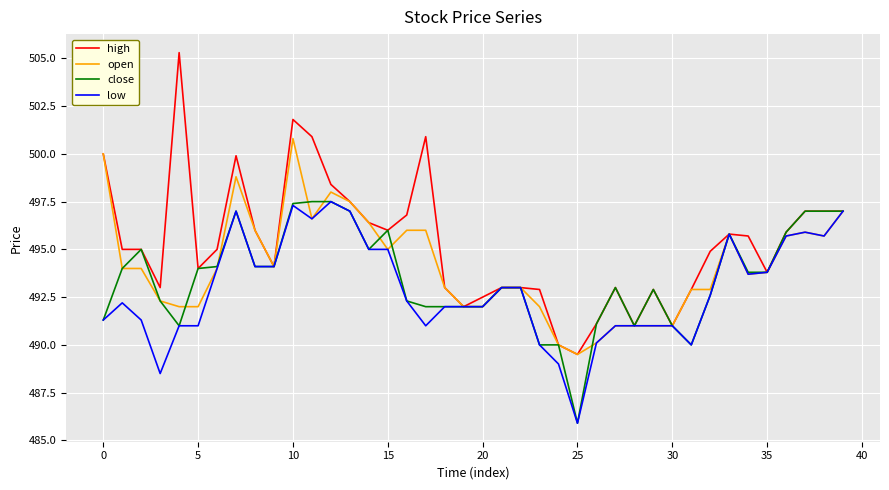

Which series has the largest range (max minus min)?

high